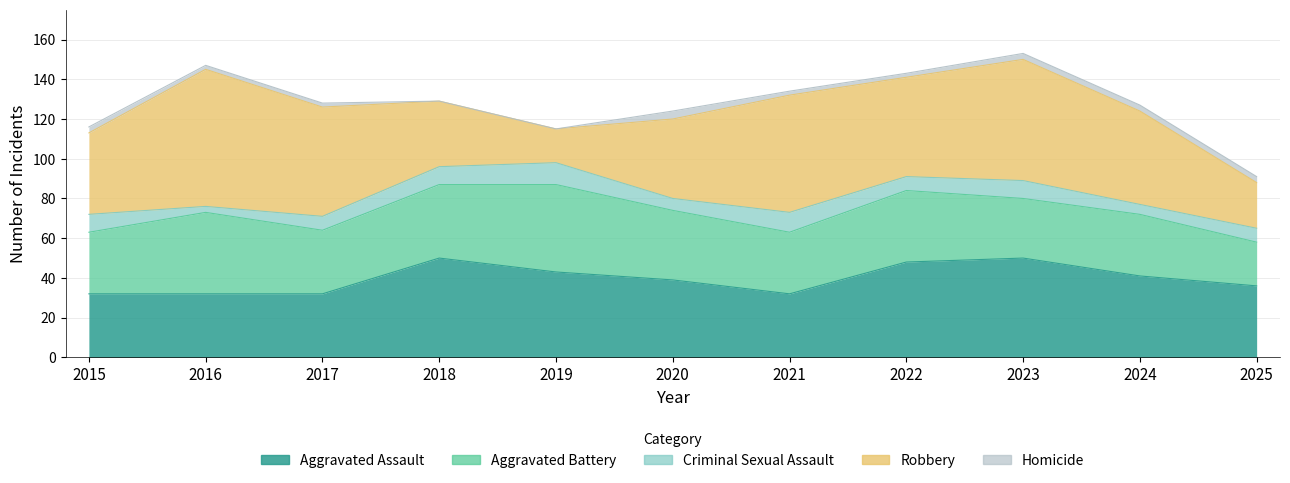

How many Criminal Sexual Assault values are between 6 and 9?

7